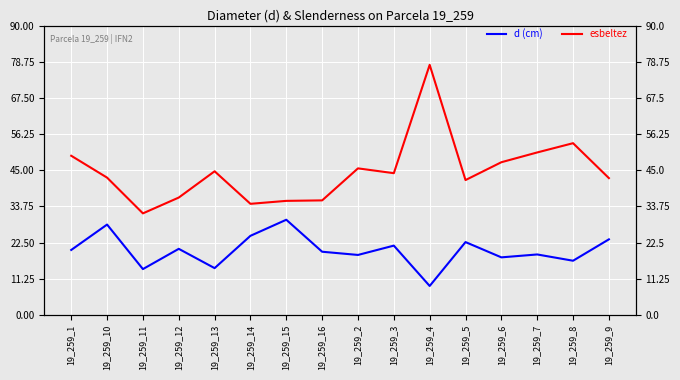

Reading left to right, extract all data points from this chart.

d (cm): 20.2	28.1	14.2	20.6	14.6	24.6	29.6	19.6	18.6	21.6	9.0	22.6	17.9	18.8	16.9	23.5
esbeltez: 49.5	42.7	31.6	36.5	44.7	34.5	35.5	35.6	45.6	44.1	77.8	41.9	47.5	50.5	53.4	42.5